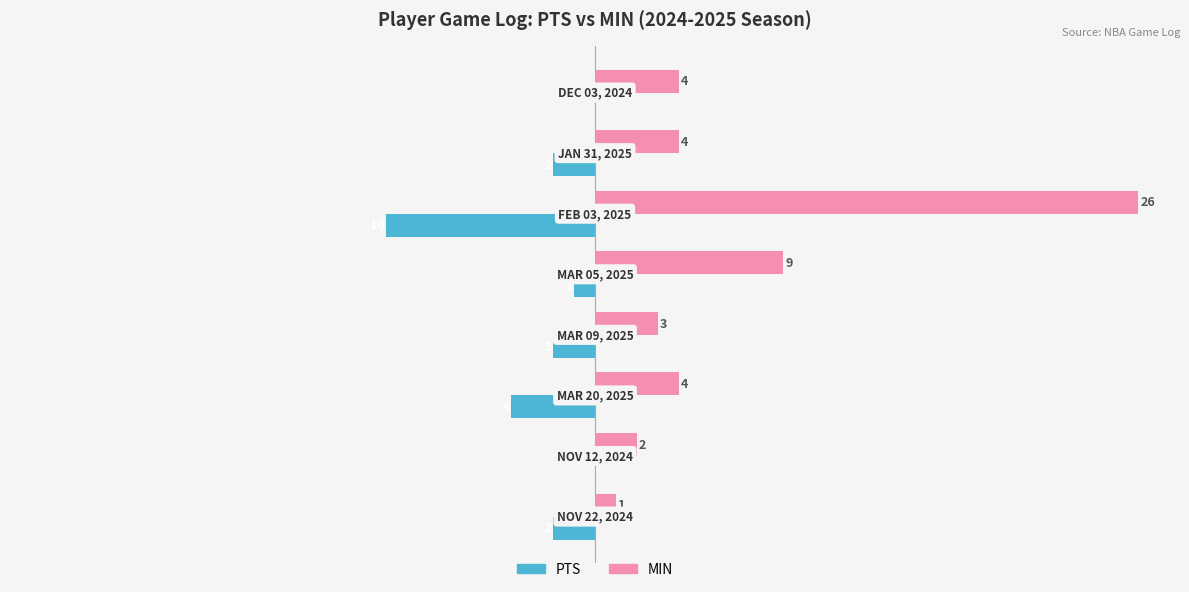

Which series has the largest total across all categories?

MIN